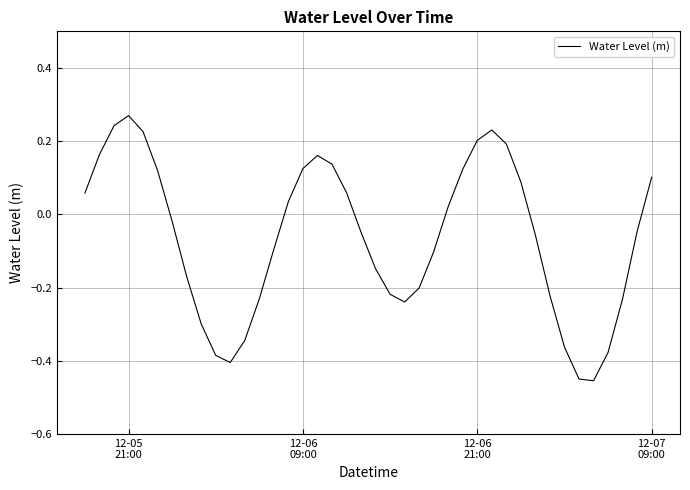

What is the difference between the maximum and minimum values?

0.7